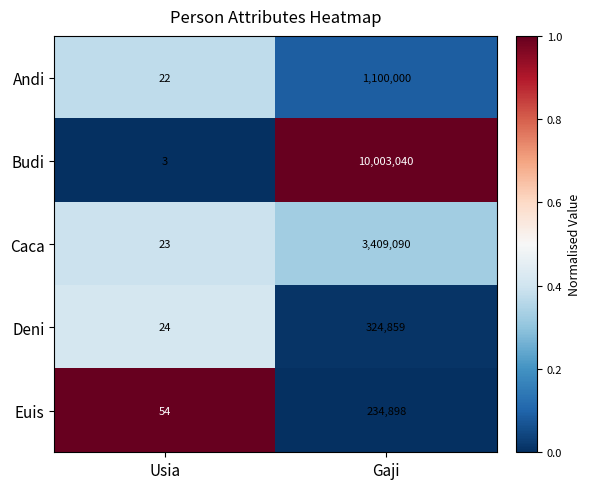

Which series has the largest range (max minus min)?

Budi